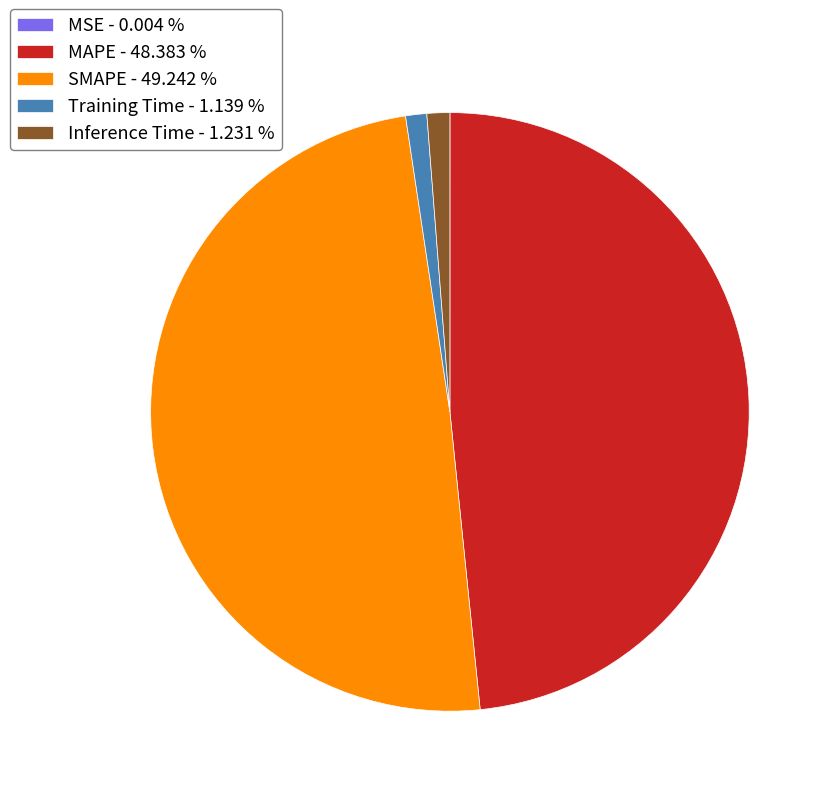

Is the sum of MAPE - 48.383 % and SMAPE - 49.242 % greater than half?

Yes